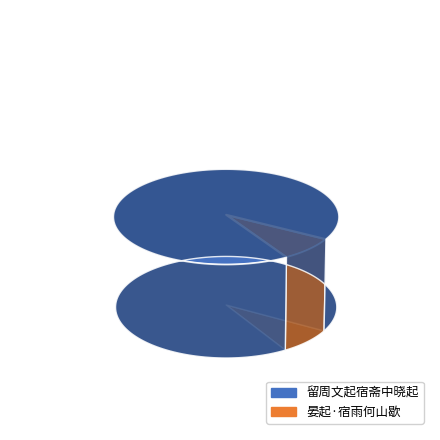

Does 留周文起宿斋中晓起 represent more than half of the total?

Yes